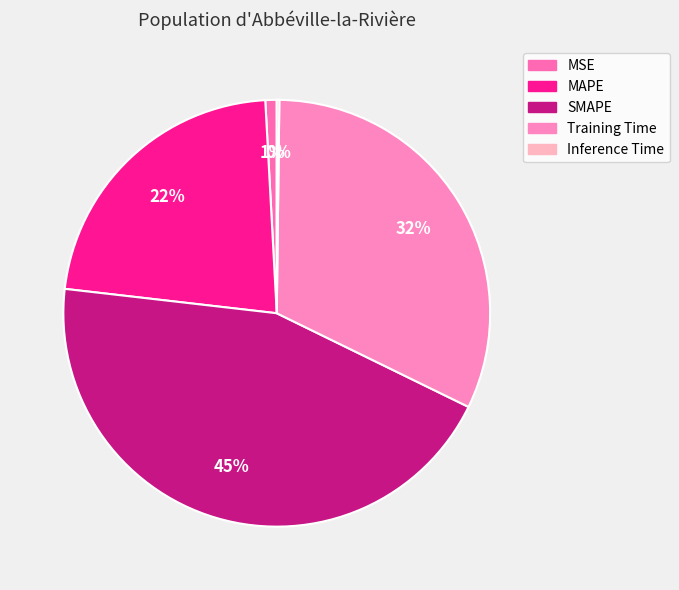

Count the number of slices in the pie.

5